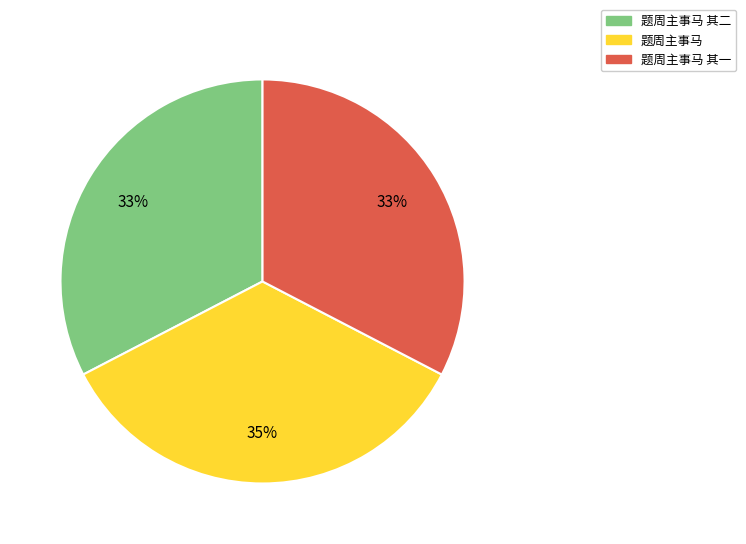

Is there any slice that represents more than half of the pie?

No